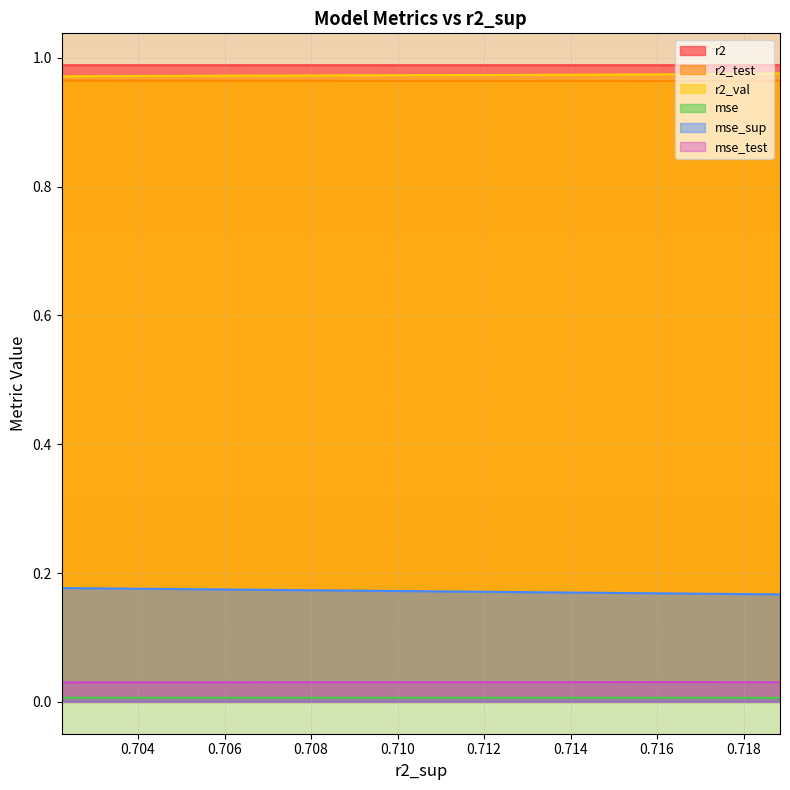

Reading right to left, transcribe all the data shown in this chart.

r2: 1.0	1.0	1.0	1.0	1.0	1.0	1.0	1.0	1.0	1.0
r2_test: 1.0	1.0	1.0	1.0	1.0	1.0	1.0	1.0	1.0	1.0
r2_val: 1.0	1.0	1.0	1.0	1.0	1.0	1.0	1.0	1.0	1.0
mse: 0.0	0.0	0.0	0.0	0.0	0.0	0.0	0.0	0.0	0.0
mse_sup: 0.2	0.2	0.2	0.2	0.2	0.2	0.2	0.2	0.2	0.2
mse_test: 0.0	0.0	0.0	0.0	0.0	0.0	0.0	0.0	0.0	0.0